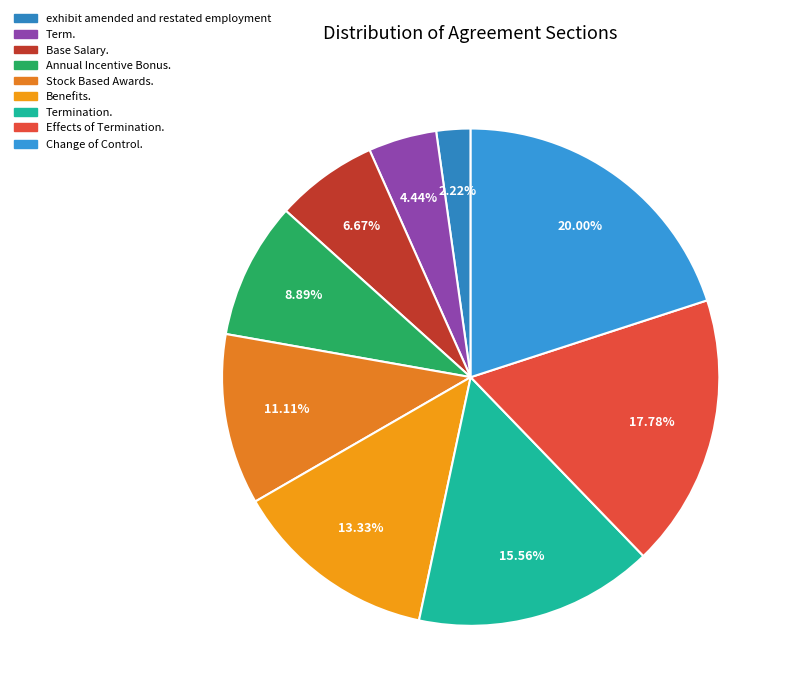

To the nearest percent, what is the difference between the Benefits. and Change of Control. slice percentages?

7%